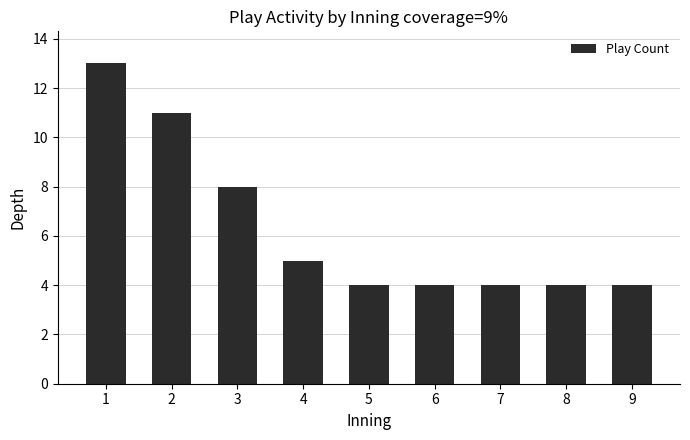

Are the bars grouped side by side (vs. stacked)?

No